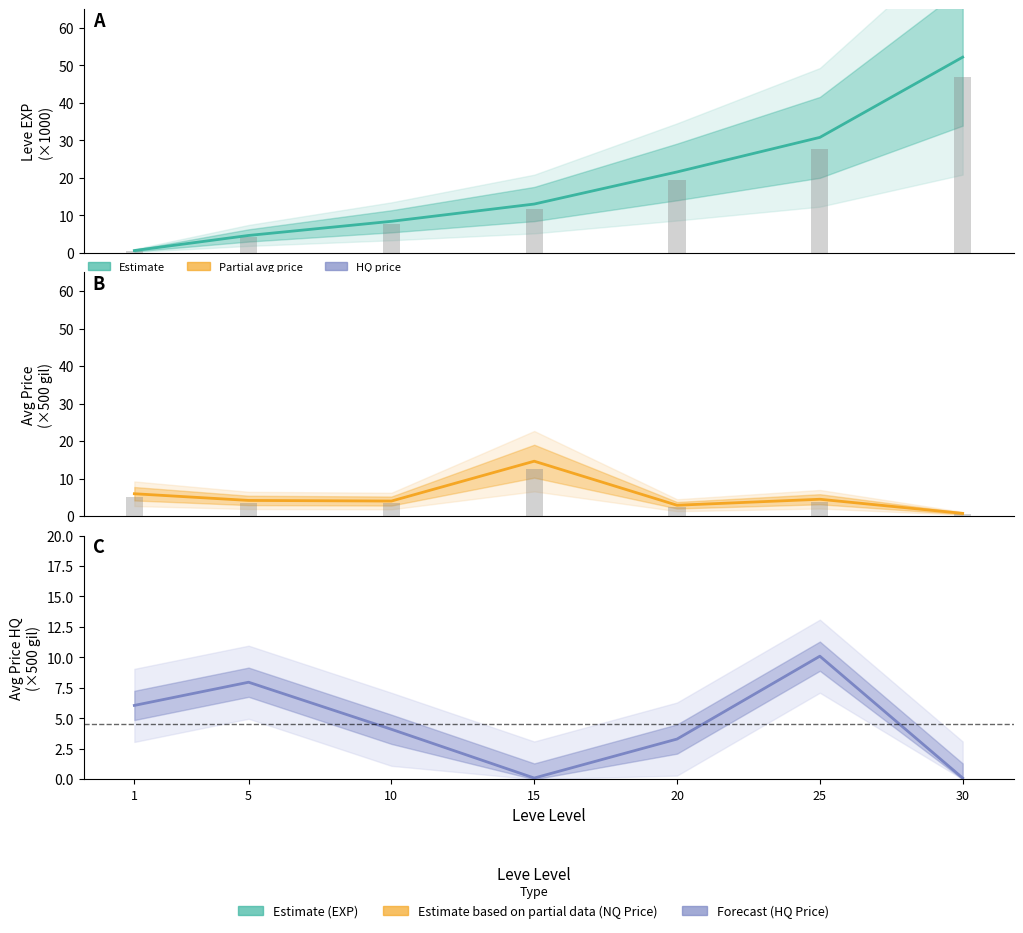

True or false: Leve EXP has a value of 4.2 at 5.

True